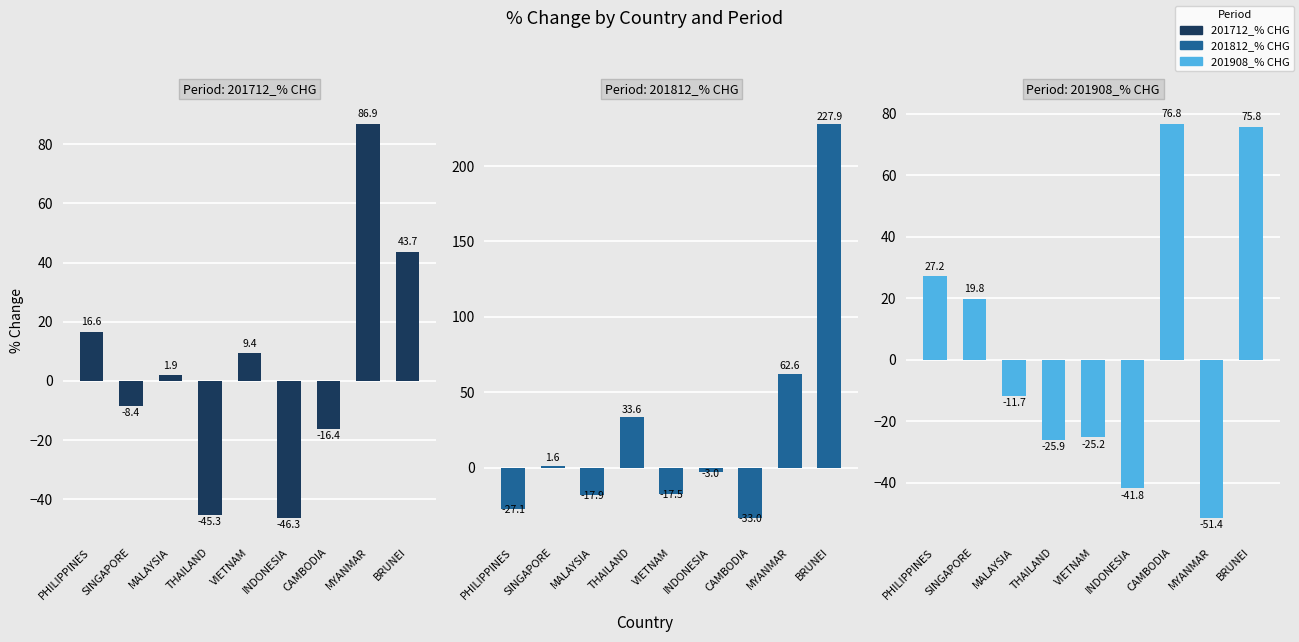

Rank the series by their maximum value, from highest to lowest.

201812_% CHG, 201712_% CHG, 201908_% CHG